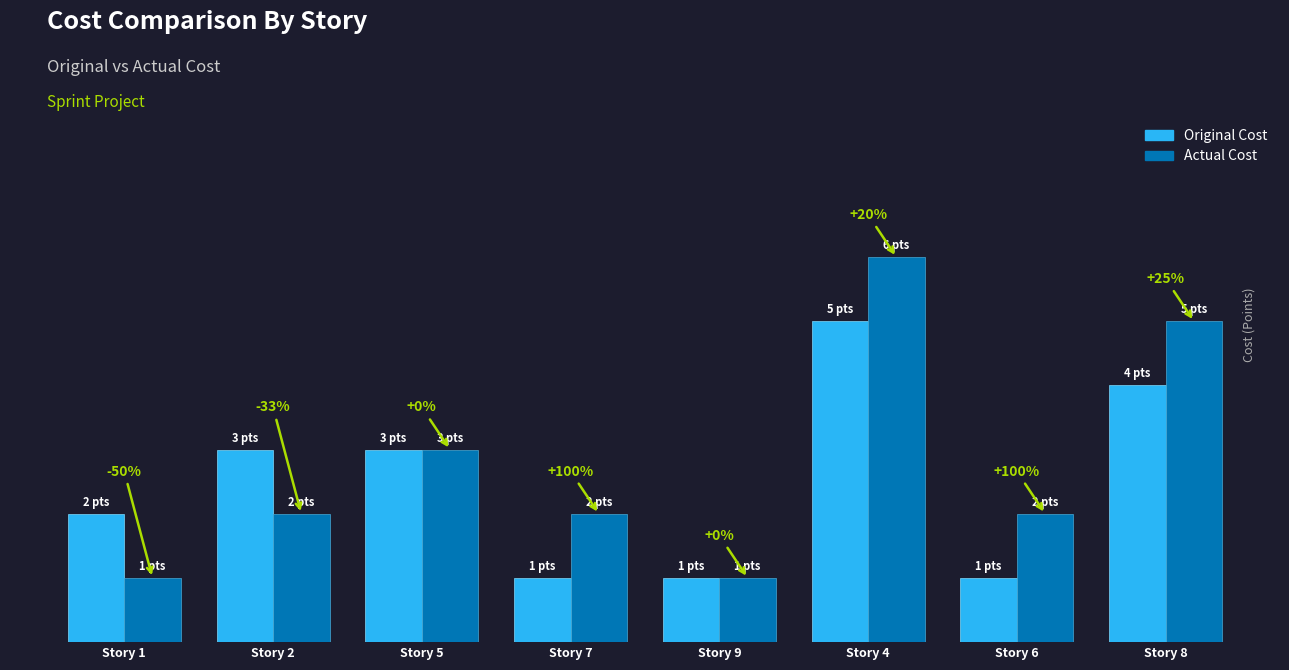

Are the bars grouped side by side (vs. stacked)?

Yes